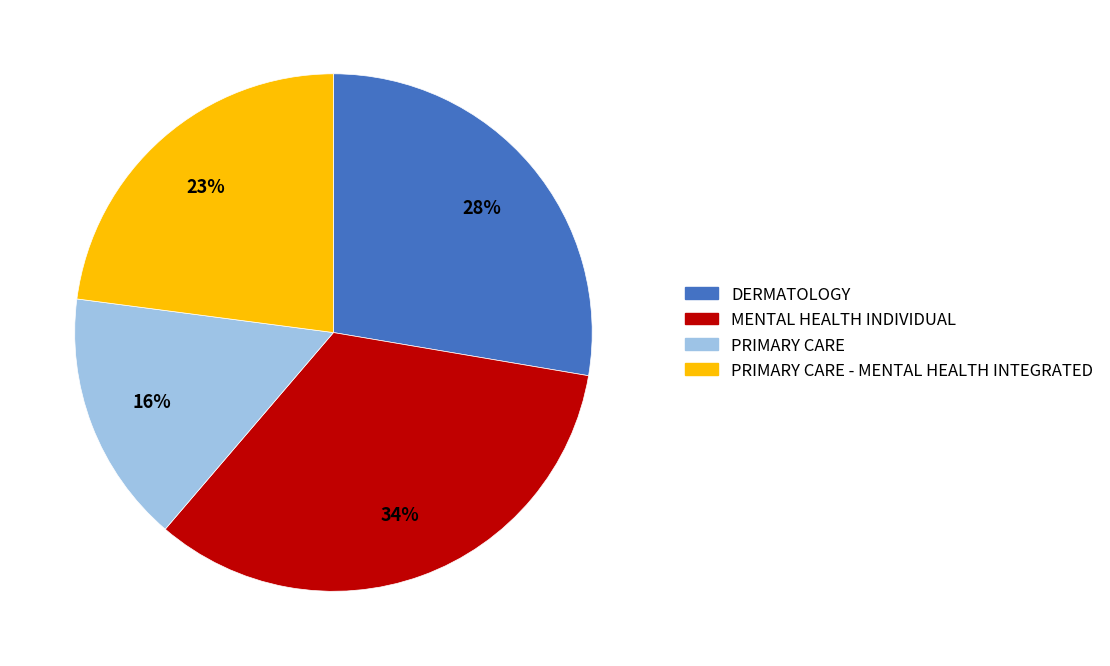

Rank the categories by value from highest to lowest.

MENTAL HEALTH INDIVIDUAL, DERMATOLOGY, PRIMARY CARE - MENTAL HEALTH INTEGRATED, PRIMARY CARE